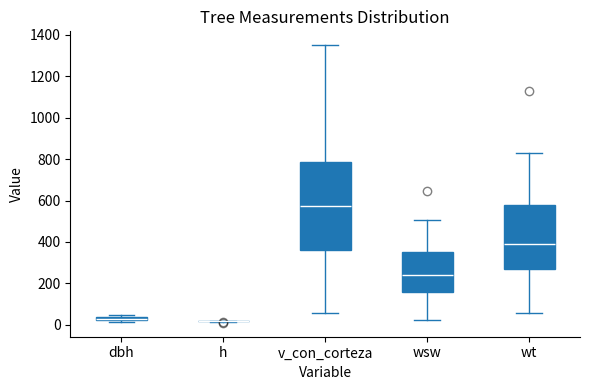

Where does the median line of the box for wsw sit on the y-axis? The values are not printed on the chart, so give them approximately, as read against the axis.

240